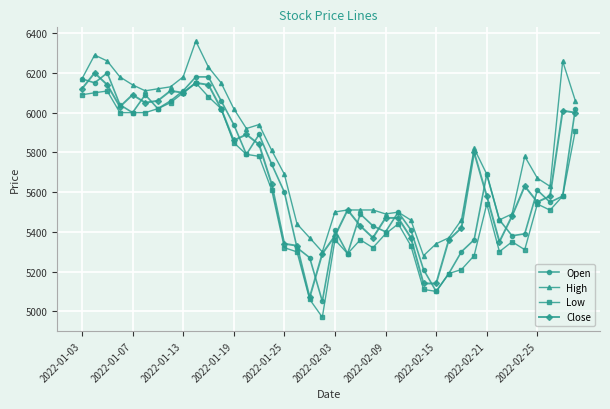

True or false: High has more than 2 interior local peaks.

True